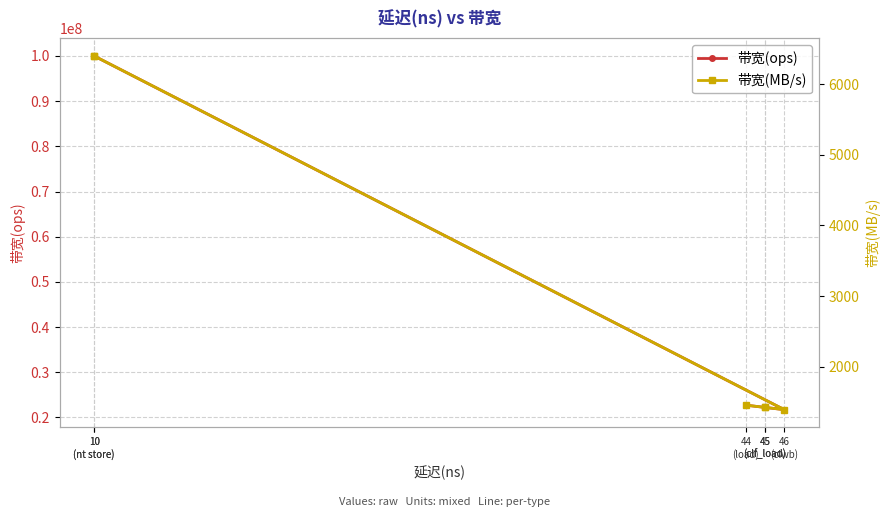

True or false: 带宽(ops) and 带宽(MB/s) intersect in this chart.

False